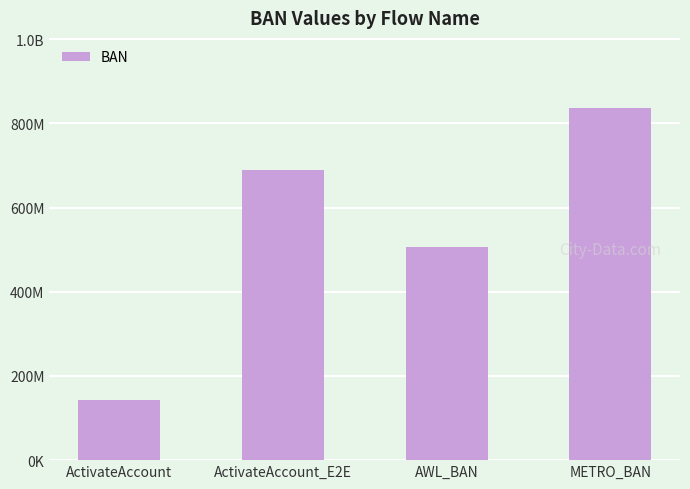

What is the difference between the maximum and minimum values?

692060153